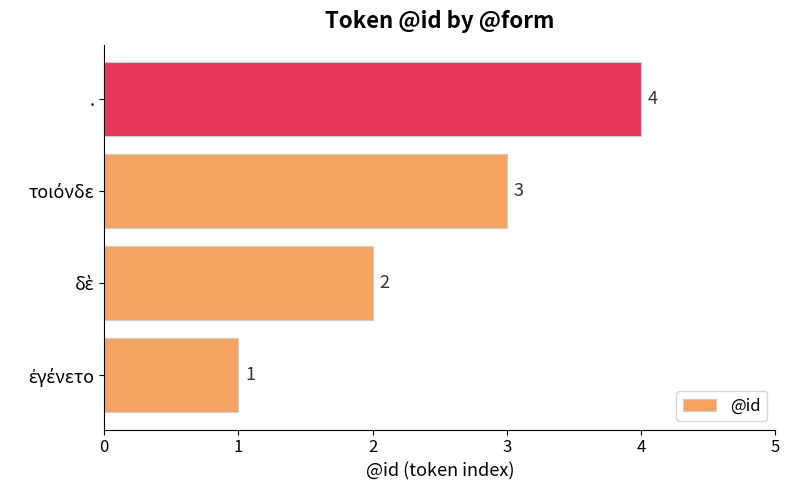

What is the greatest value displayed?

4